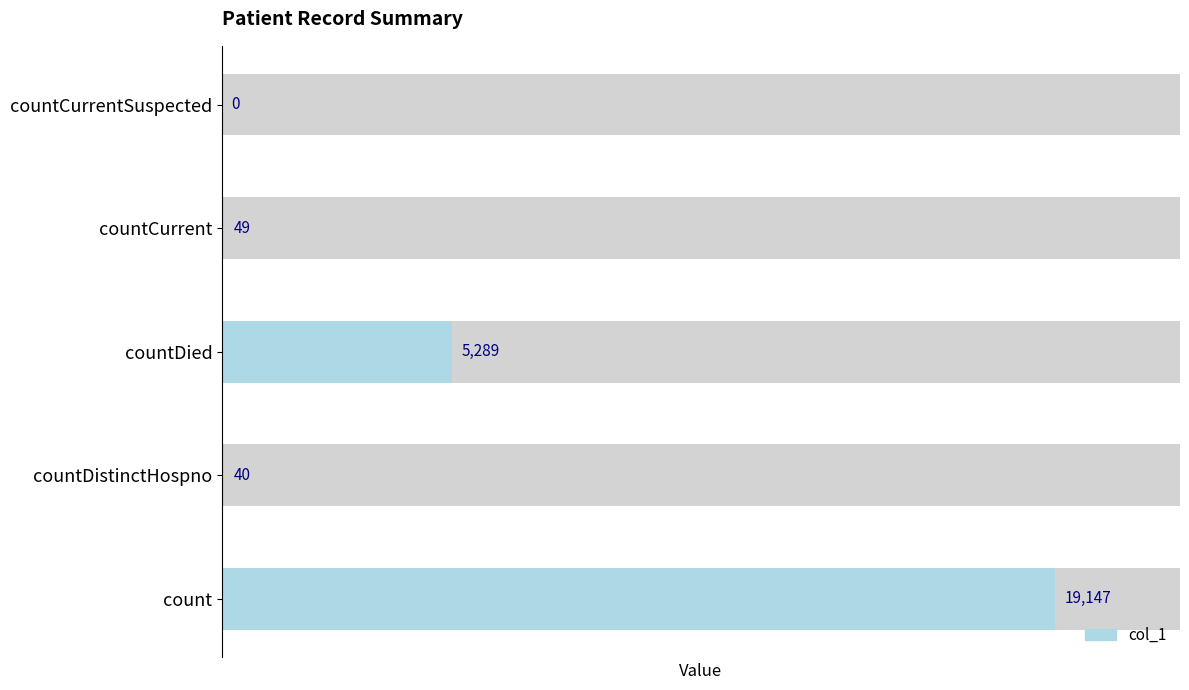

Reading left to right, what are all the values shown in this chart?

19147	40	5289	49	0